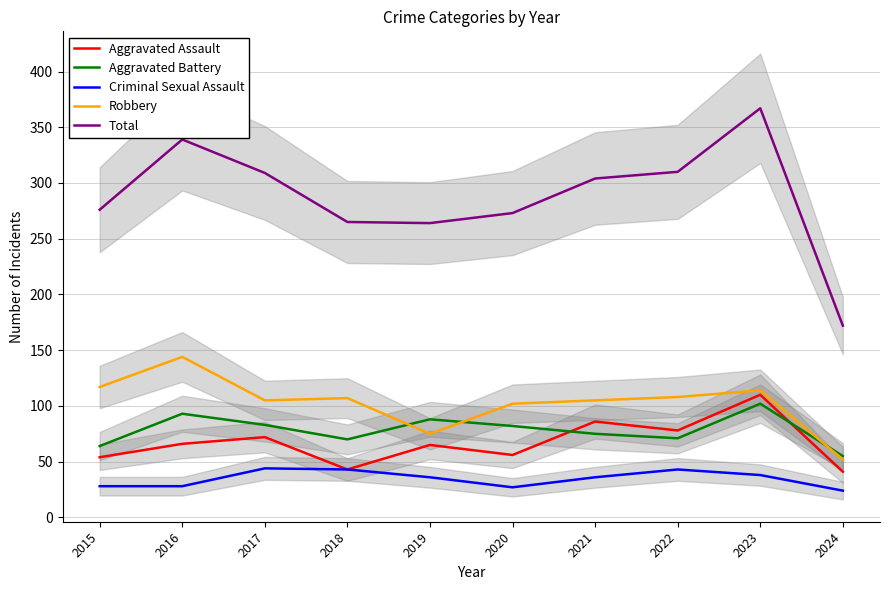

How many values in the Aggravated Battery series exceed 82?

4